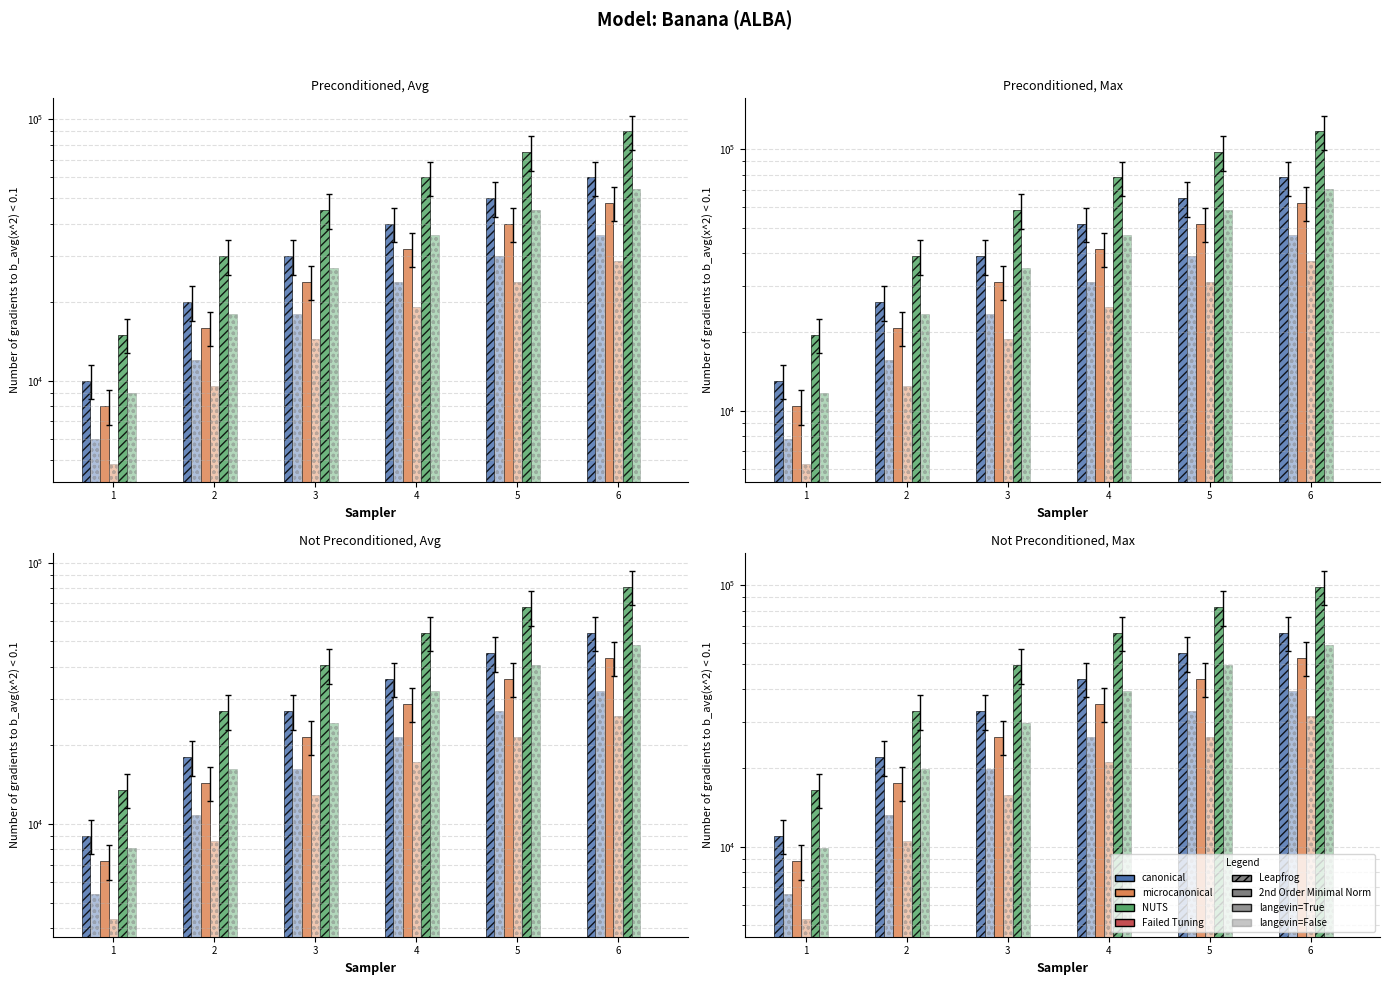

How many data points in NUTS are above 66000?

2